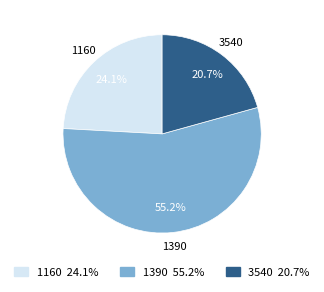

What is the largest slice in the pie chart?

1390